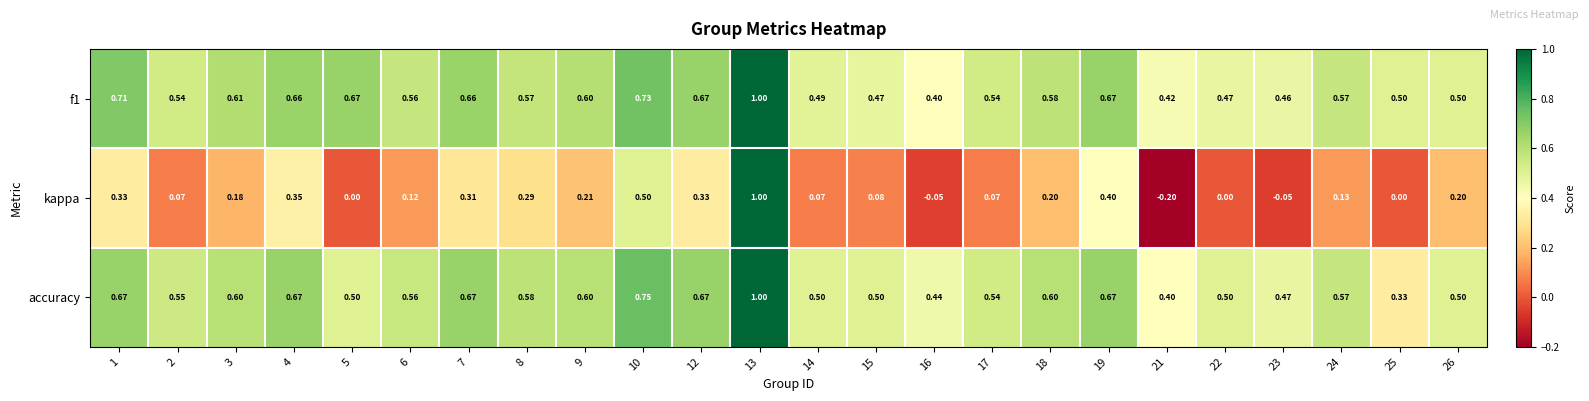

Is the value of kappa at 10 greater than the value of f1 at 18?

No